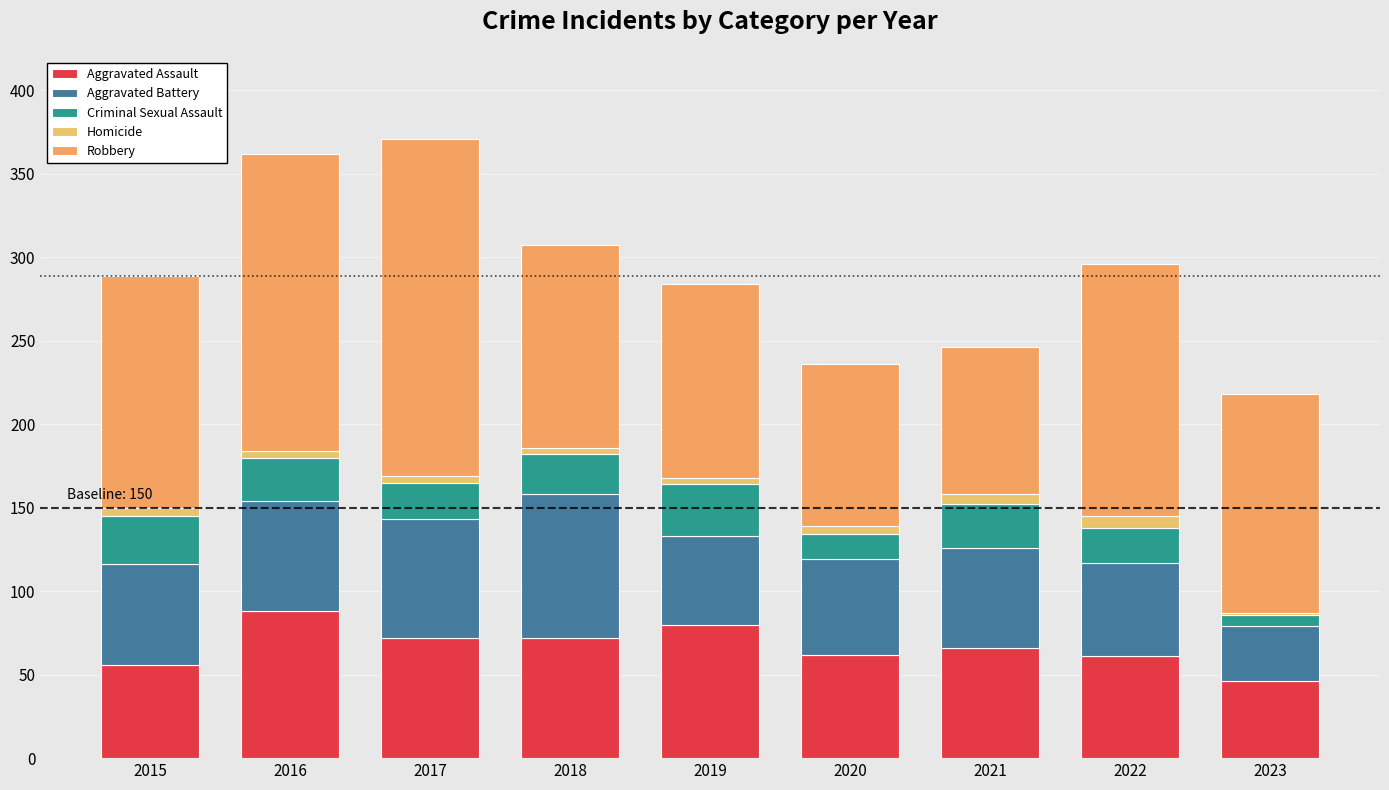

Does the chart contain stacked bars?

Yes